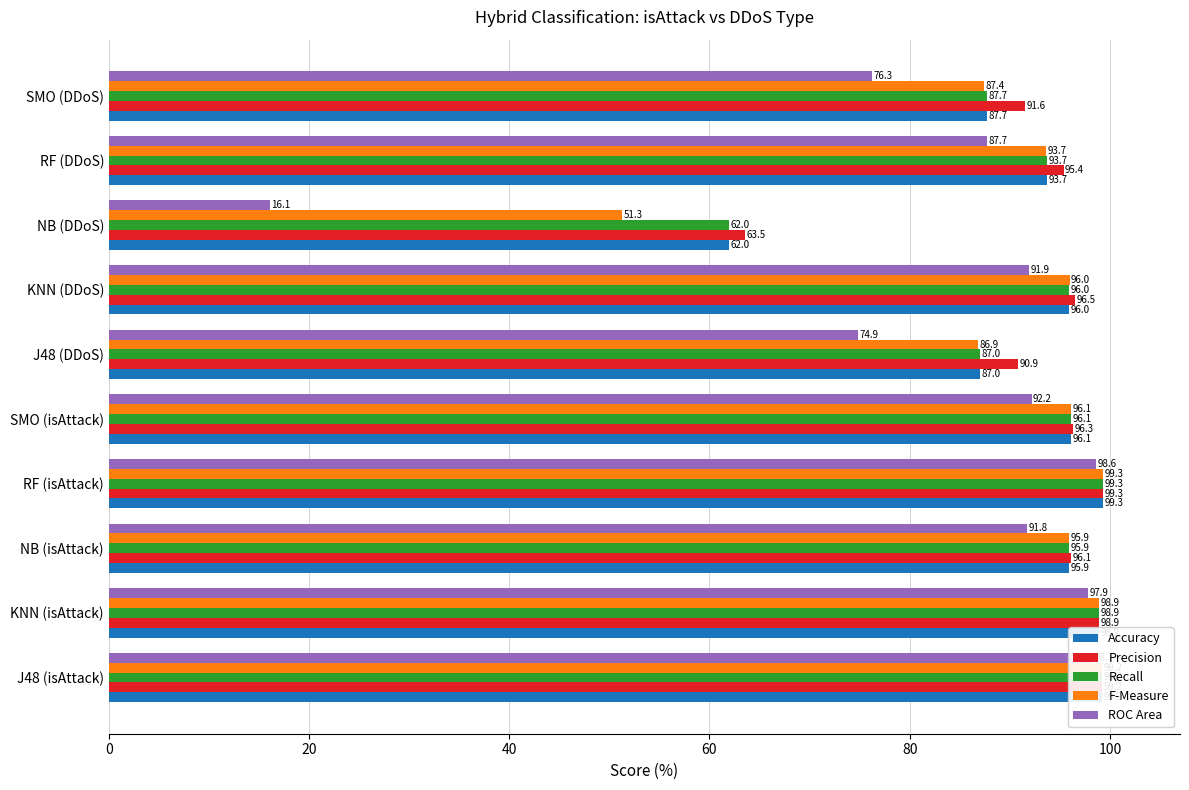

At how many categories does at least one series exceed 94?

7